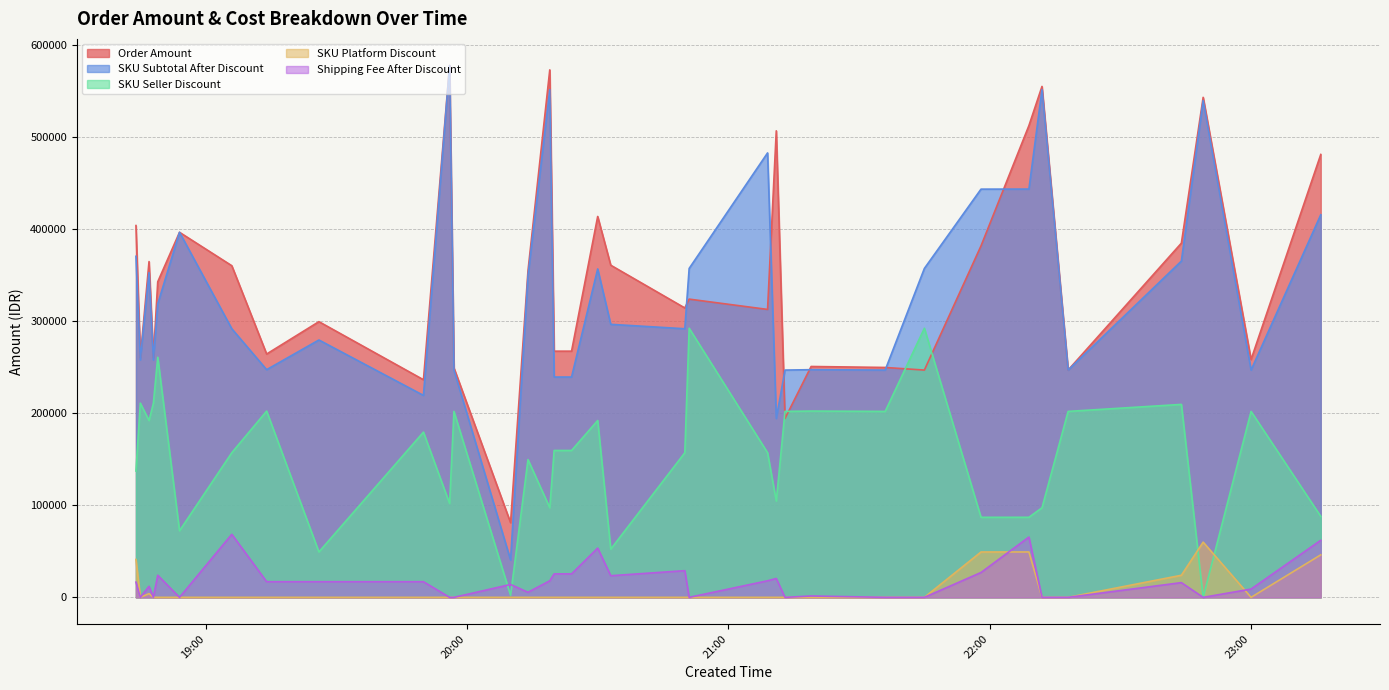

How many values in the Order Amount series are below 324050?

17